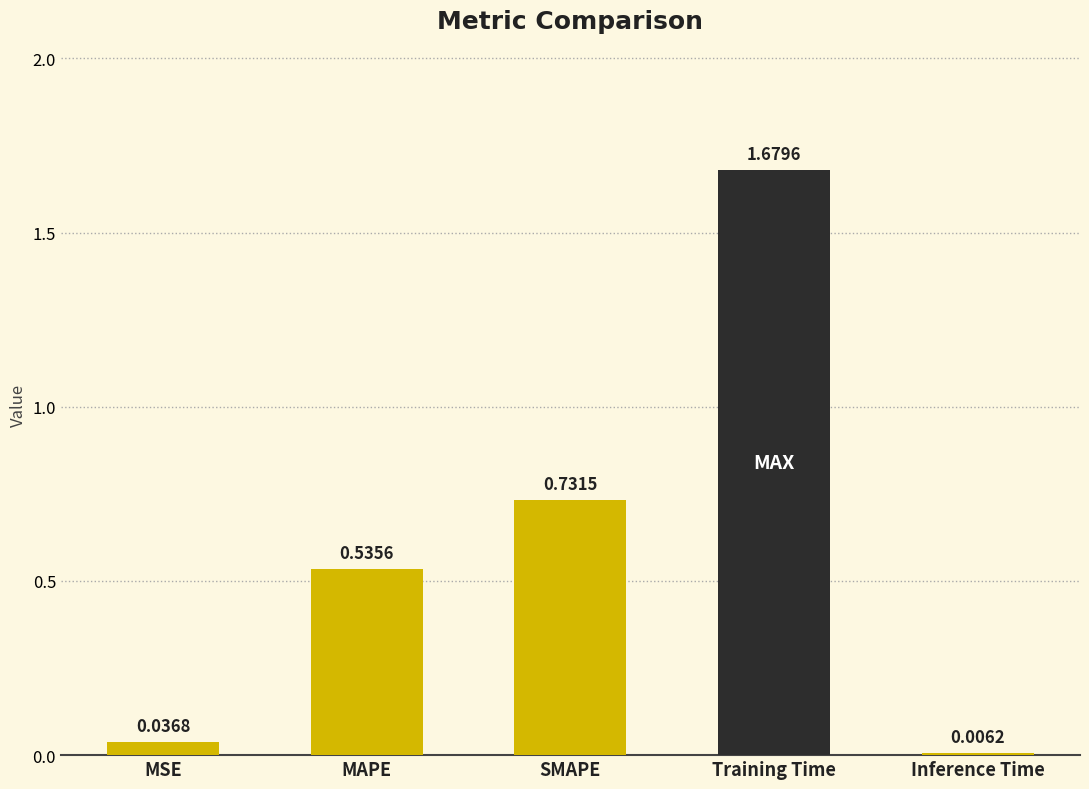

Where is the data nearest to the value 0?

Inference Time